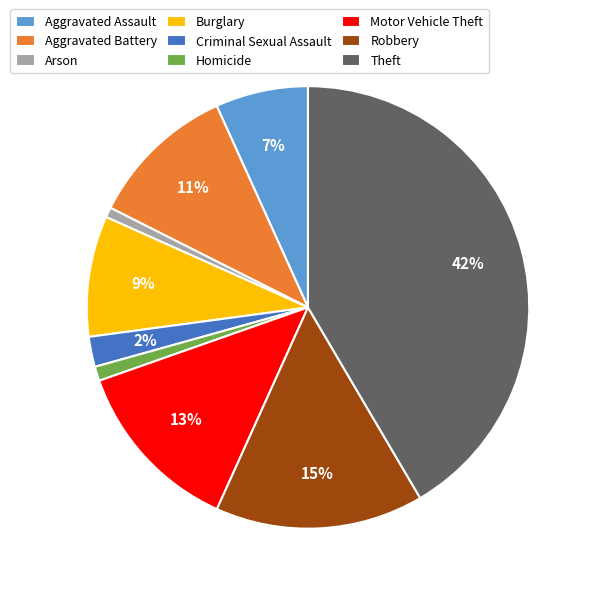

How many slices are in this pie chart?

9